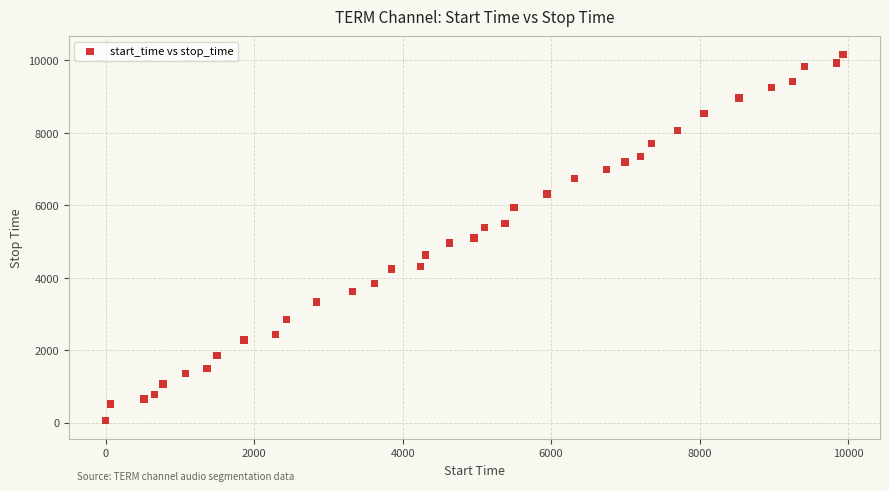

What is the range of X values (max minus min)?

9931